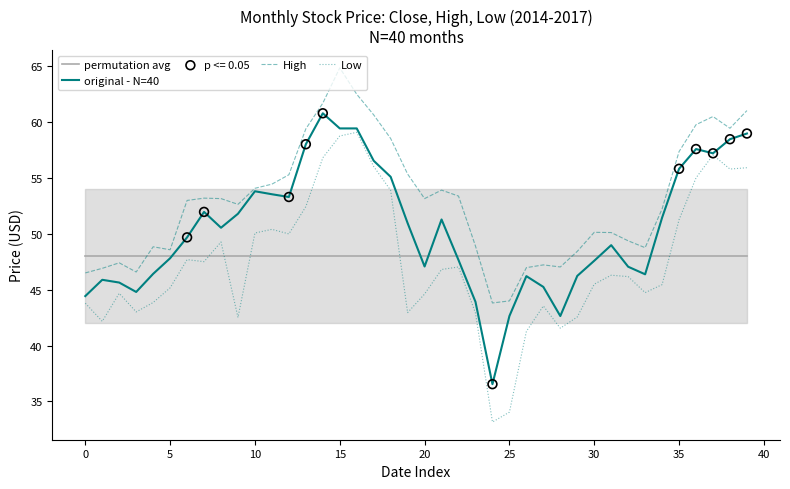

Which series has the largest Y range (max minus min)?

Low